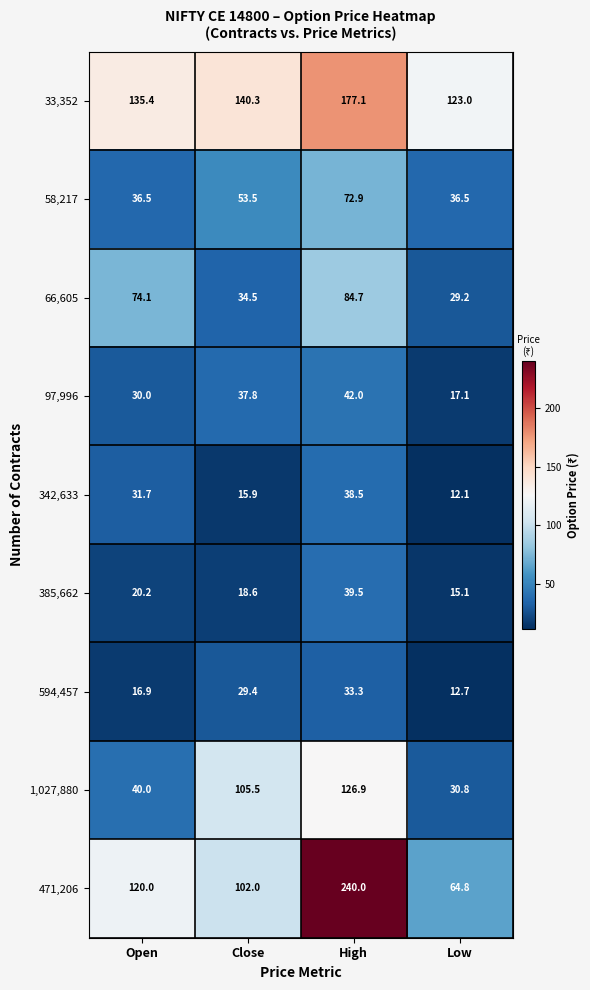

What is the sum of all 385,662 values?

93.4